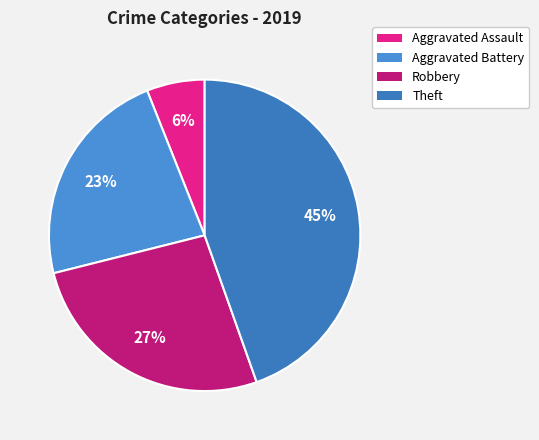

Is there any slice that represents more than half of the pie?

No